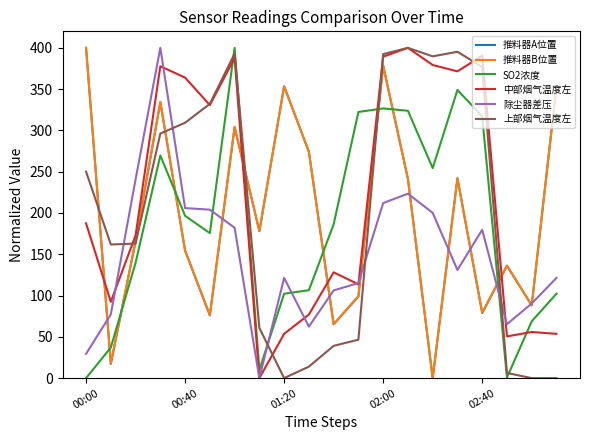

Which series has the largest total across all categories?

中部烟气温度左